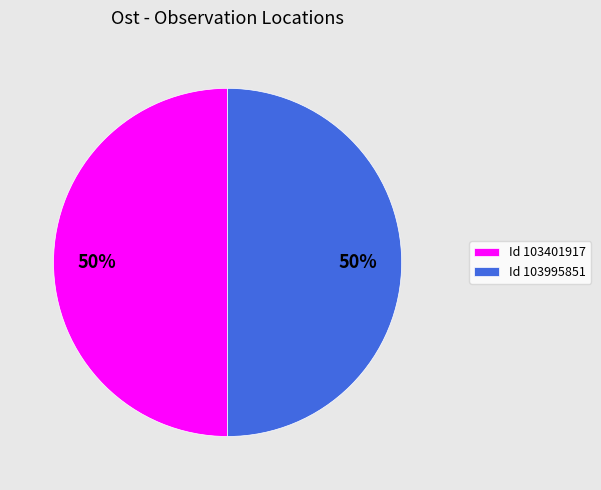

Is it true that Id 103401917 is 50% of the pie?

True